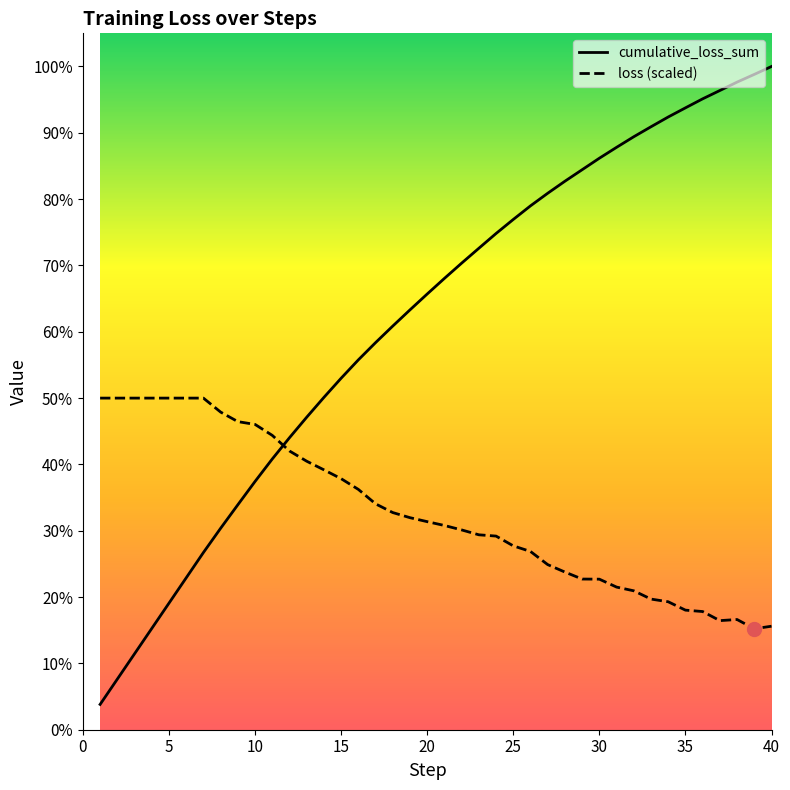

What is the sum of all cumulative_loss_sum values?

3593.8